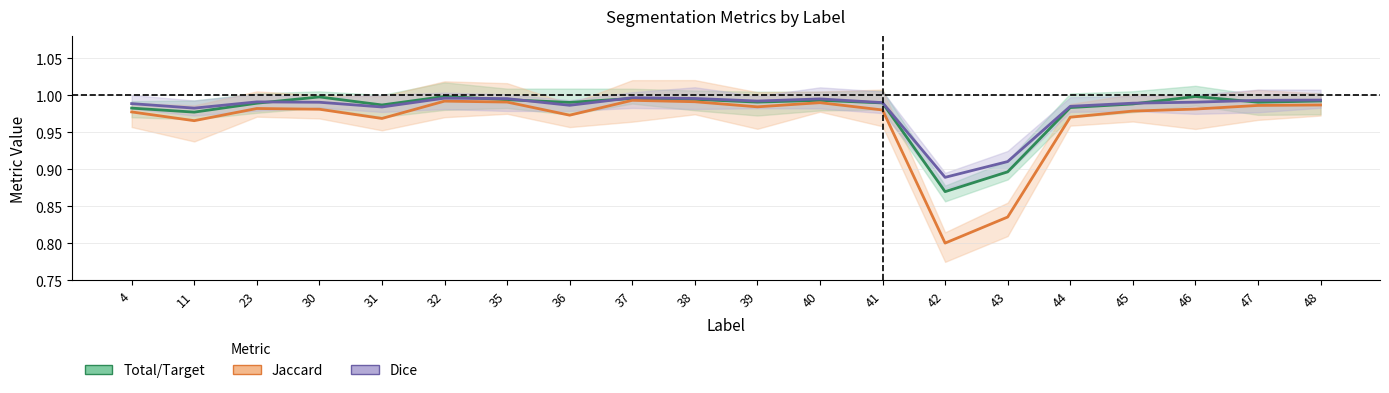

Is the value of Total/Target at 40 greater than the value of Dice at 36?

Yes